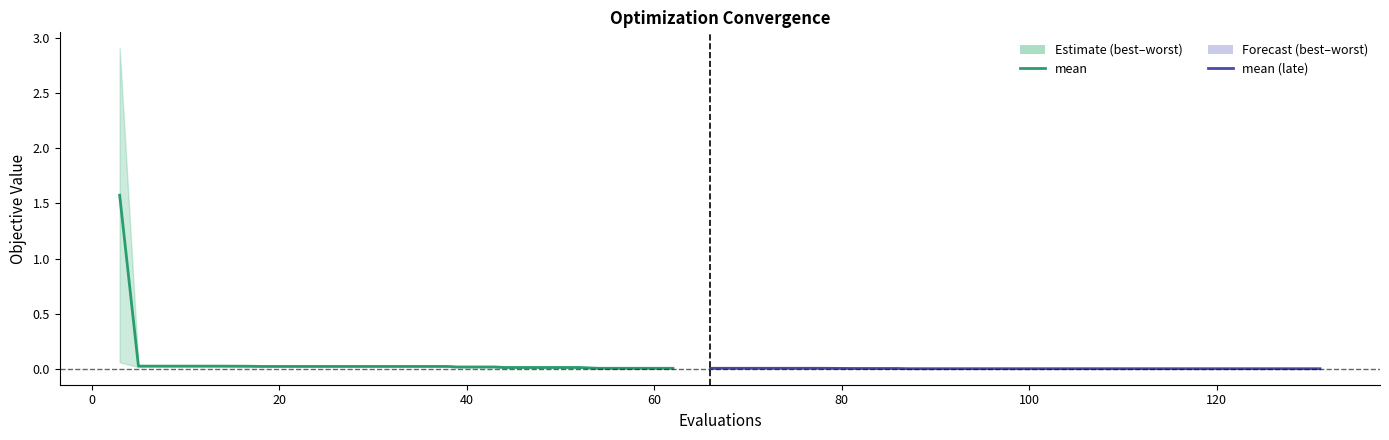

Rank the series at 120 from highest to lowest value.

mean, mean (late)